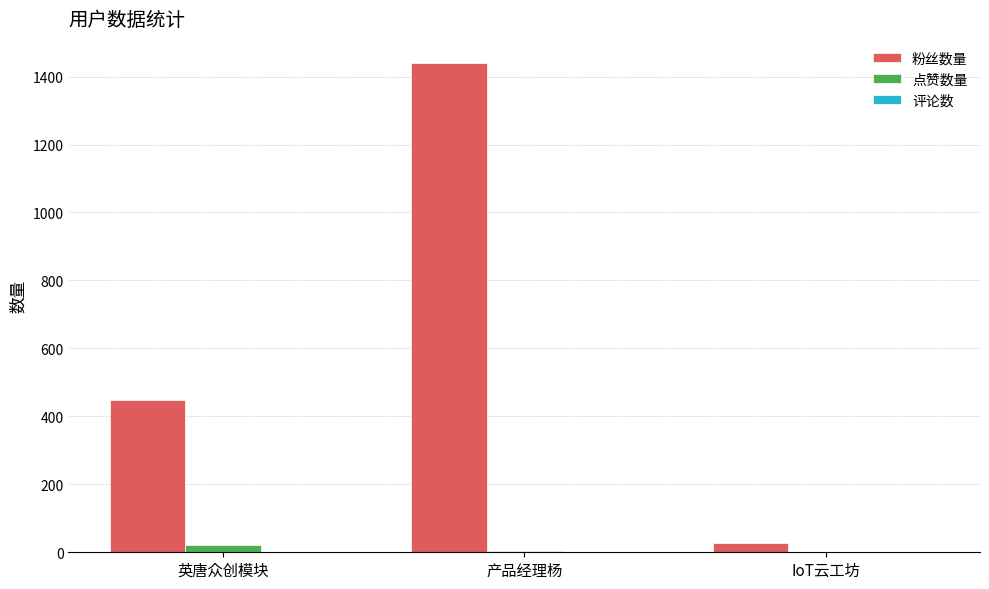

What is the maximum value for 点赞数量?

22